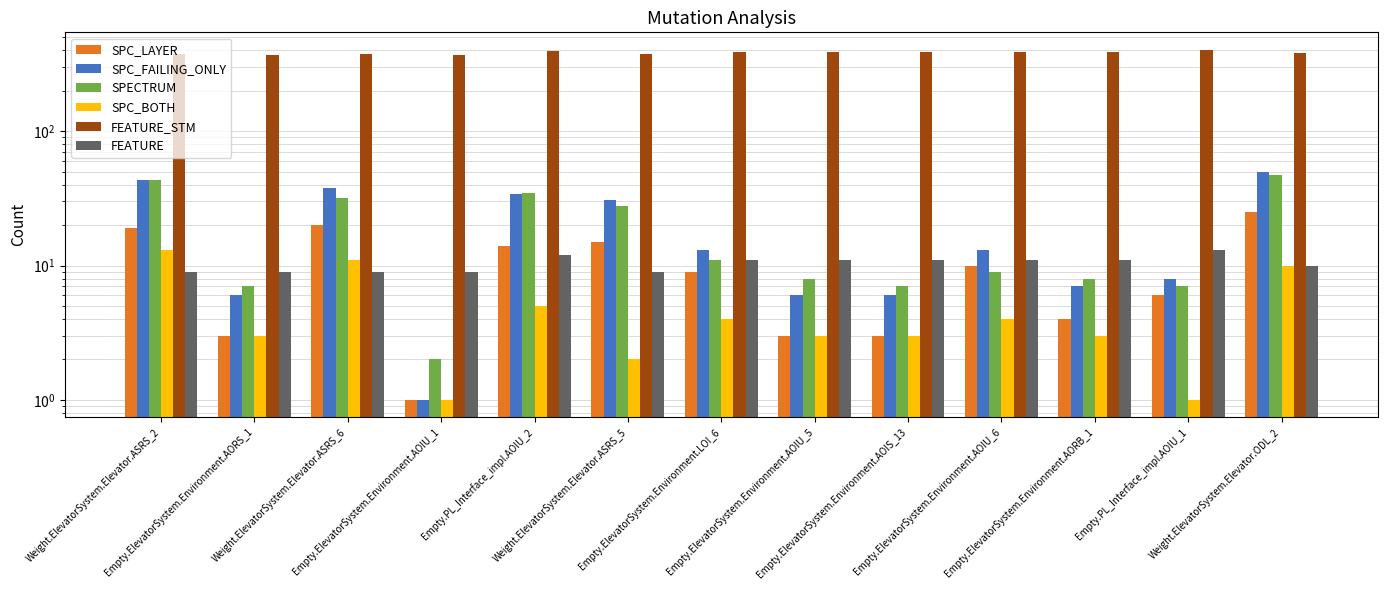

How many groups of bars are there?

13